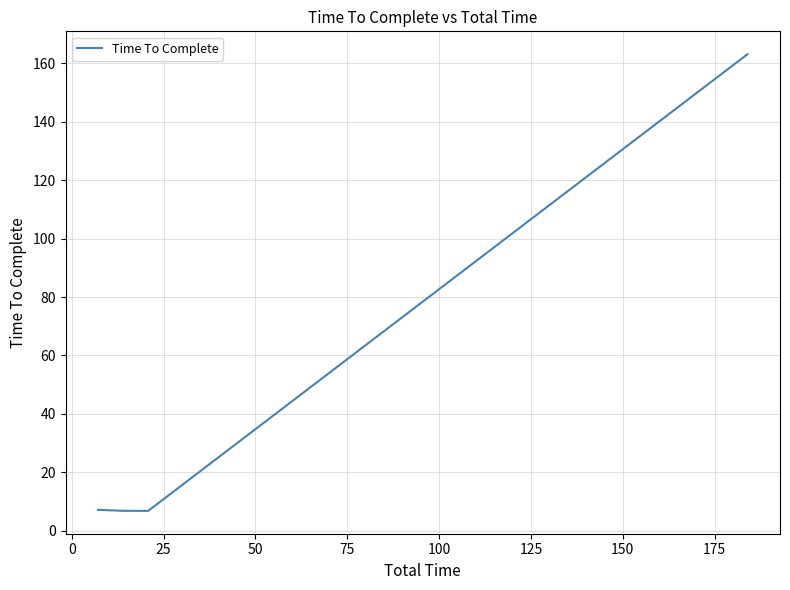

How many interior local valleys (lower than both neighbors) does the data have?

1